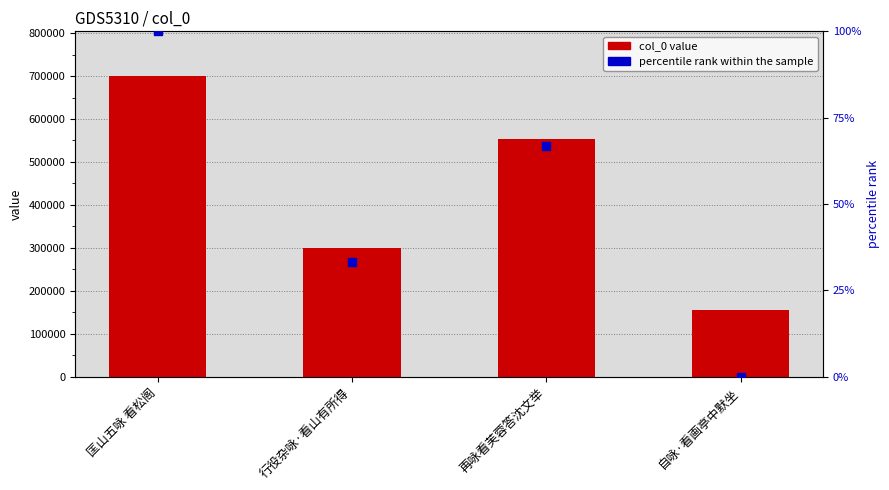

What is the total value across all series at 行役杂咏·看山有所得?

298969.3